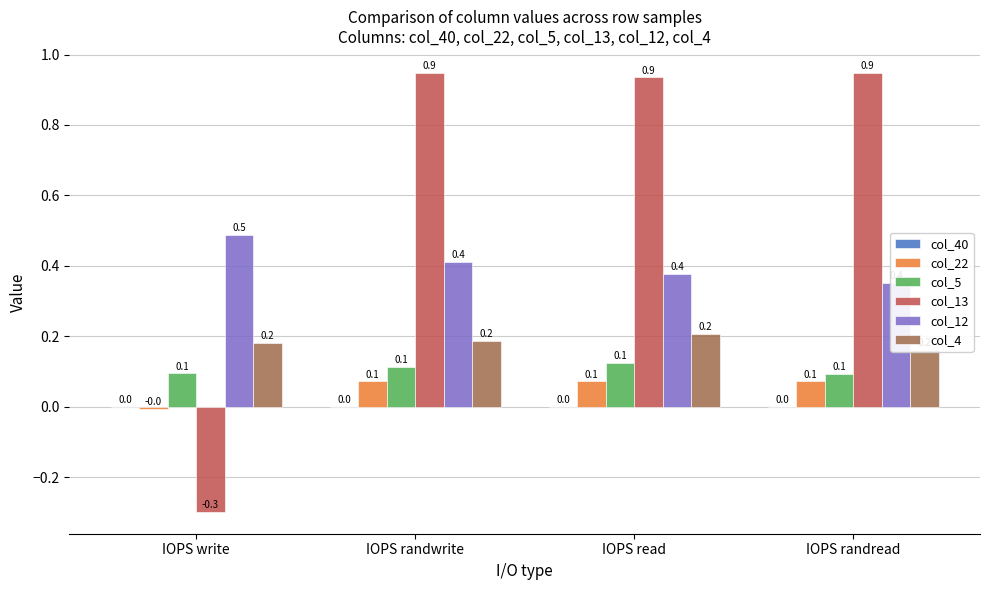

List the labels in order of col_40 value, smallest first.

IOPS write, IOPS randwrite, IOPS read, IOPS randread